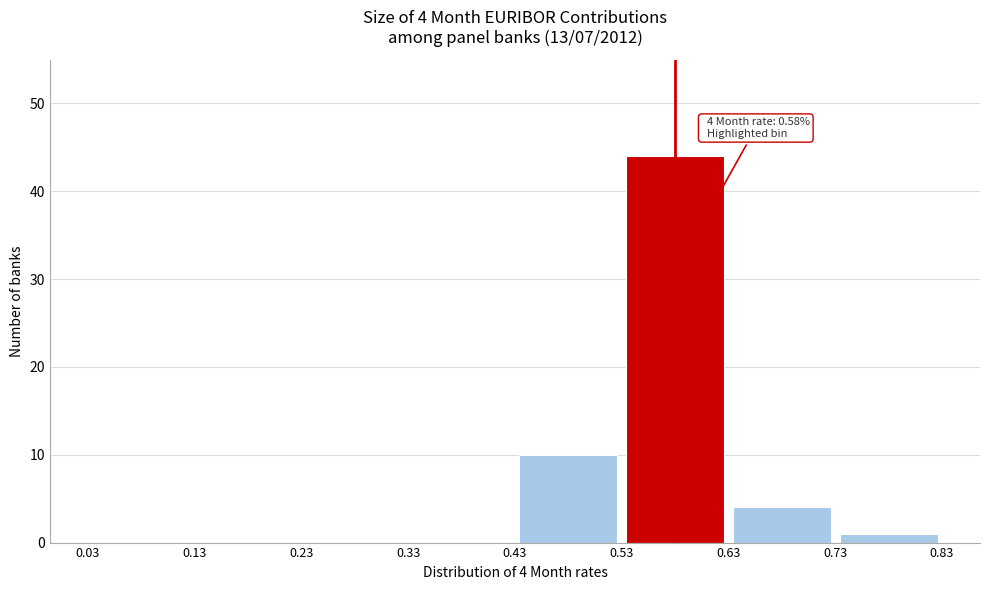

Over which range of the x-axis is the bar tallest?

0.53 to 0.63